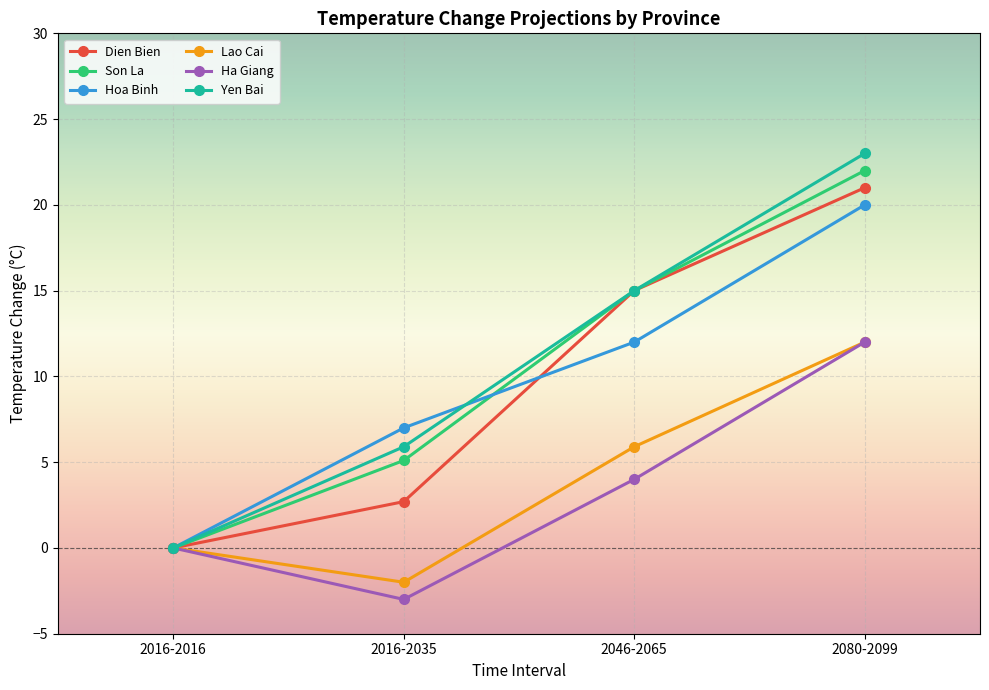

What is the label of the 3rd point from the right?

2016-2035